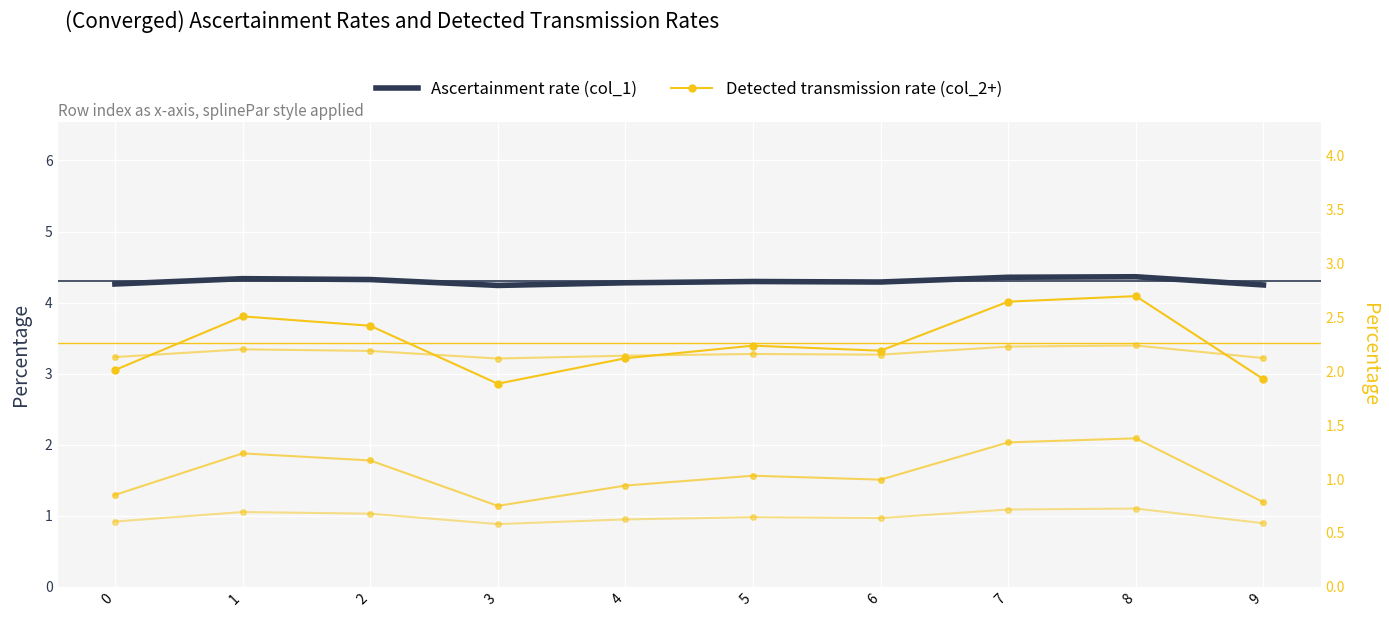

Is the value of col_10 at 7 greater than the value of col_11 at 6?

No